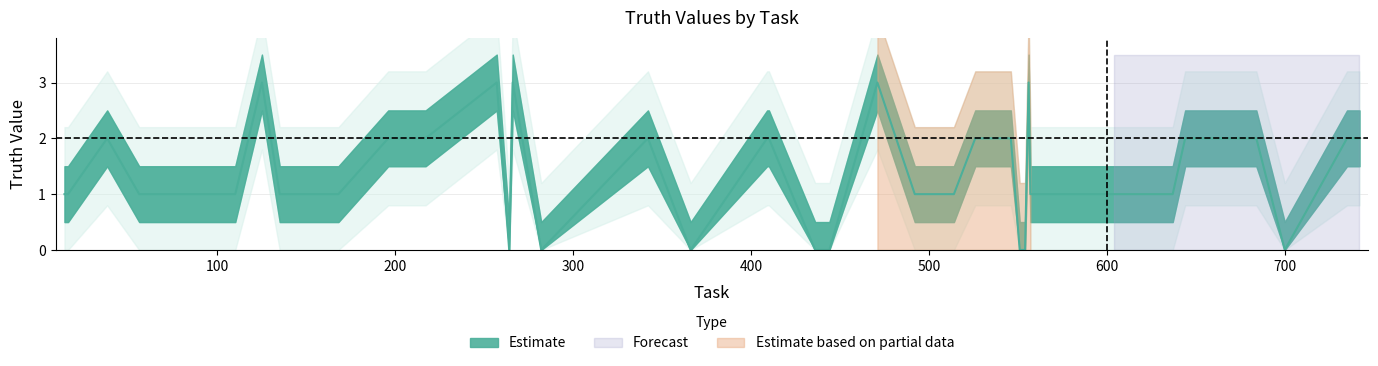

How many values exceed 2?

5